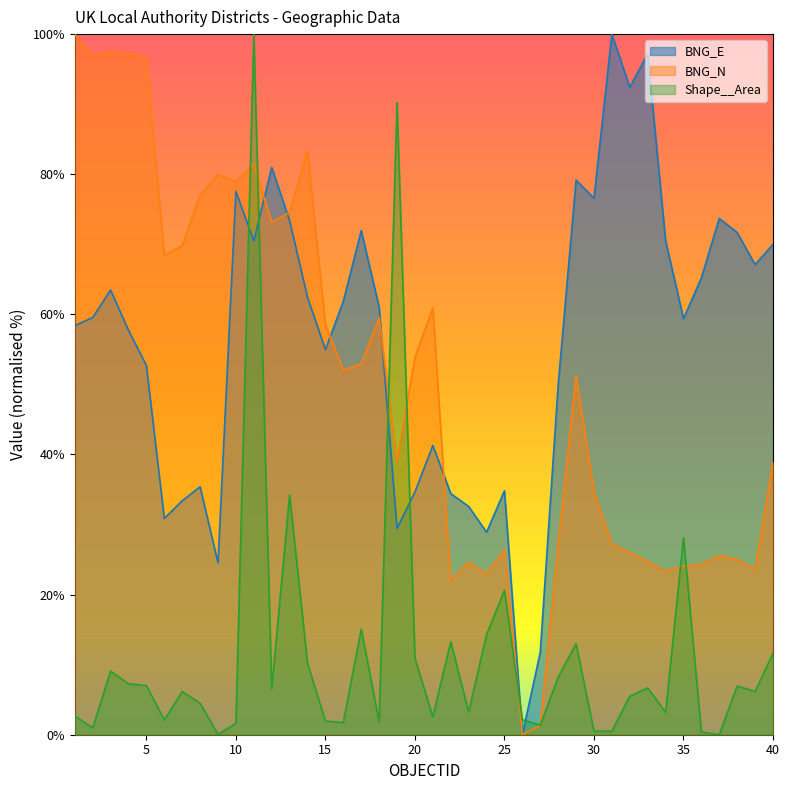

What is the total value across all series at 36?

89.9